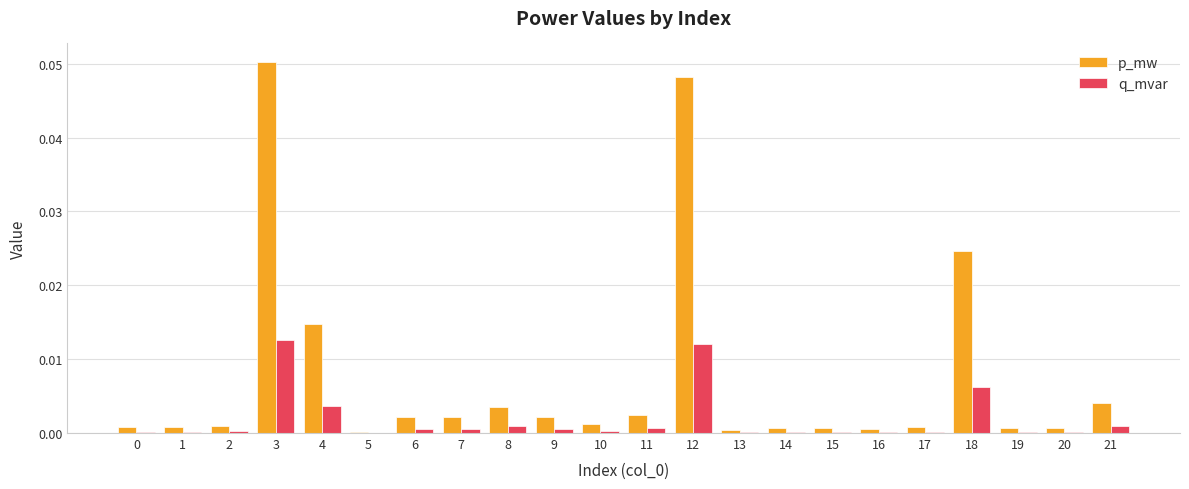

How many groups of bars are there?

22